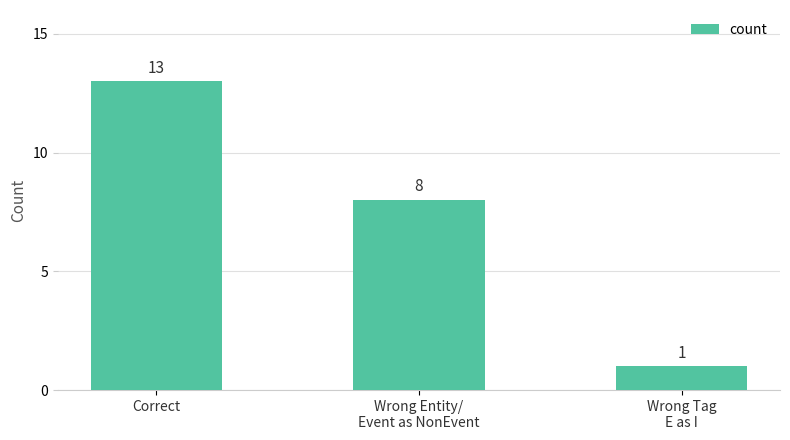

What is the minimum value shown in the chart?

1